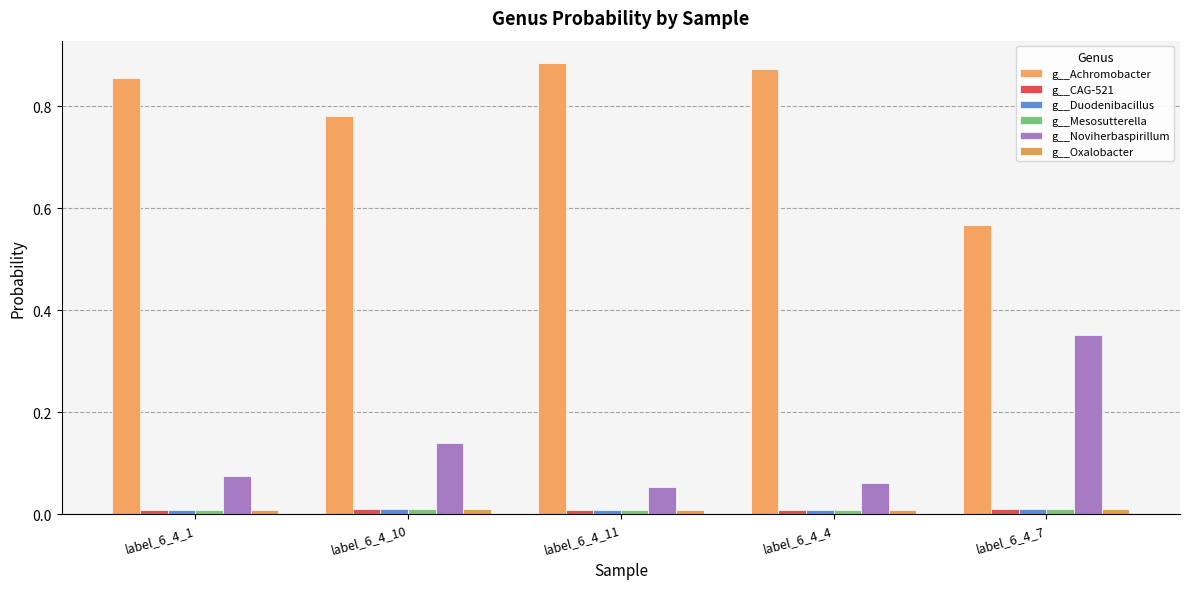

Which has a higher value, label_6_4_1 or label_6_4_11?

label_6_4_11